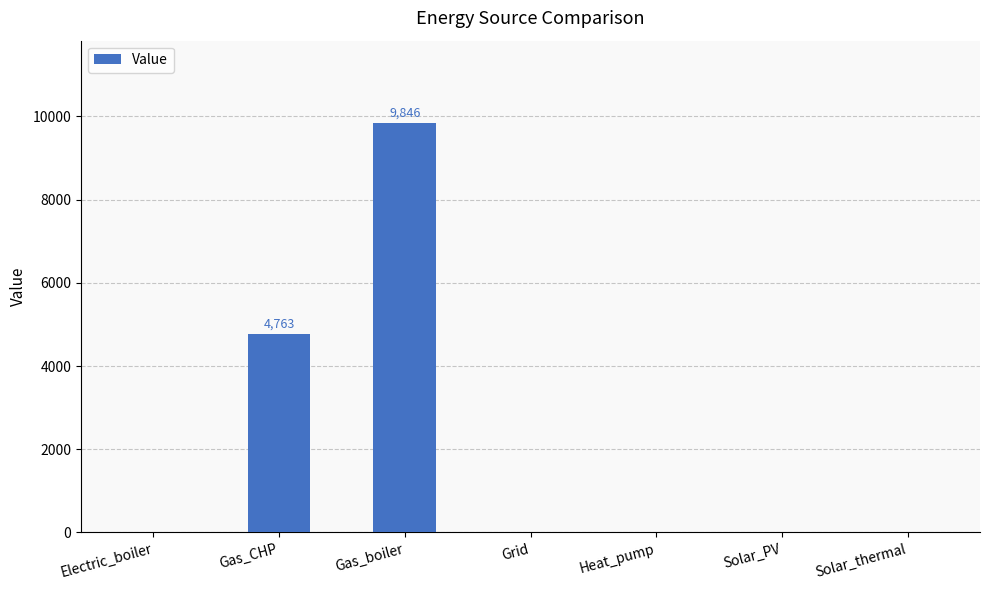

Is it true that the value at Electric_boiler is -6317.7?

False